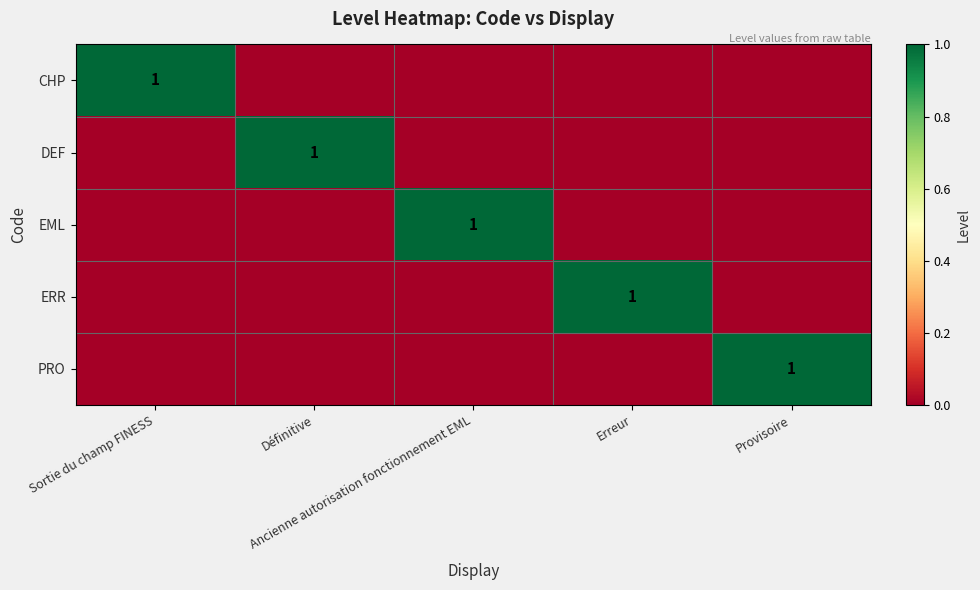

Is the value of PRO at Ancienne autorisation fonctionnement EML greater than the value of DEF at Provisoire?

No